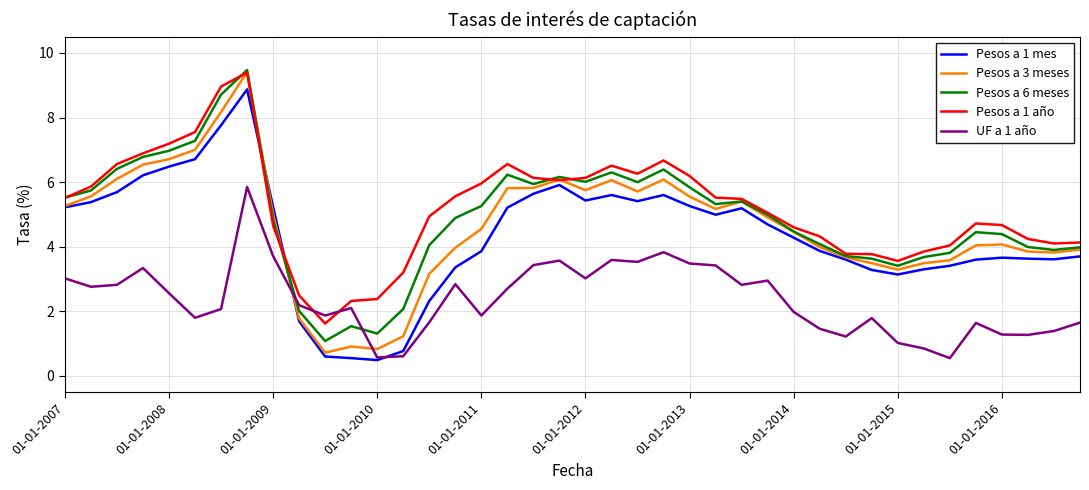

Which series has the widest spread of values?

Pesos a 3 meses